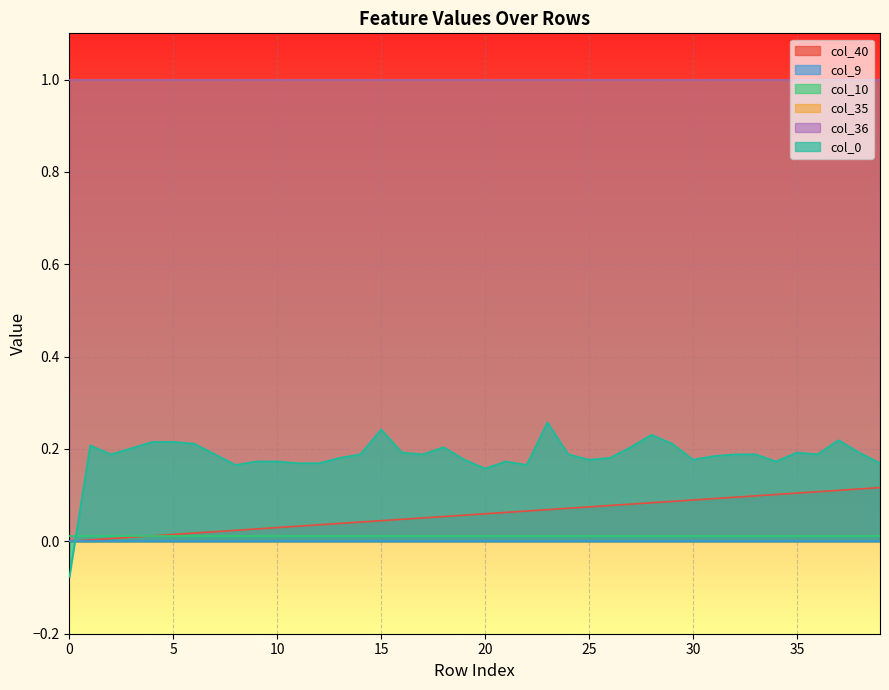

Count the number of categories in the chart.

40